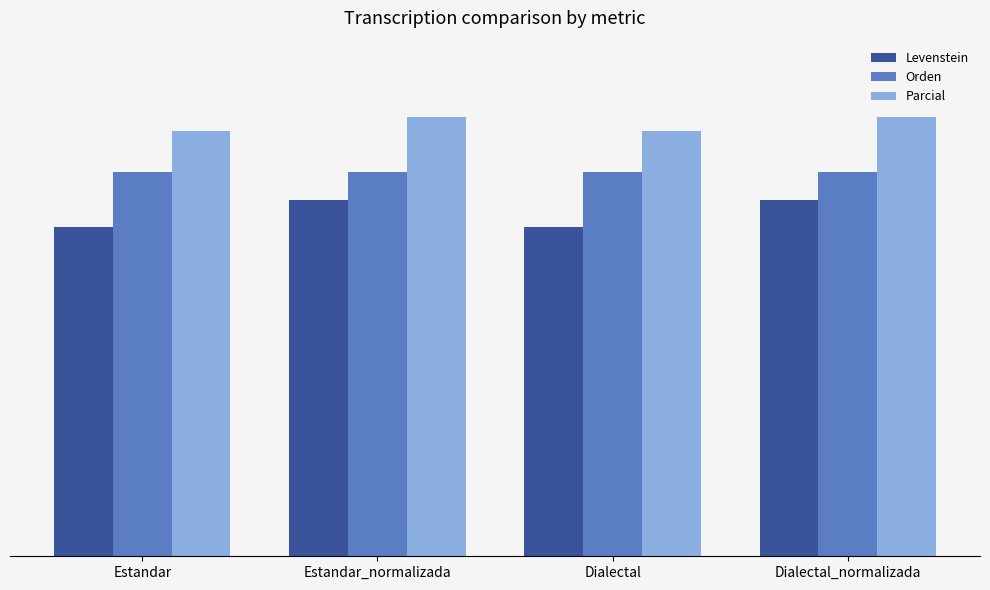

What are all the series names shown in the legend?

Levenstein, Orden, Parcial